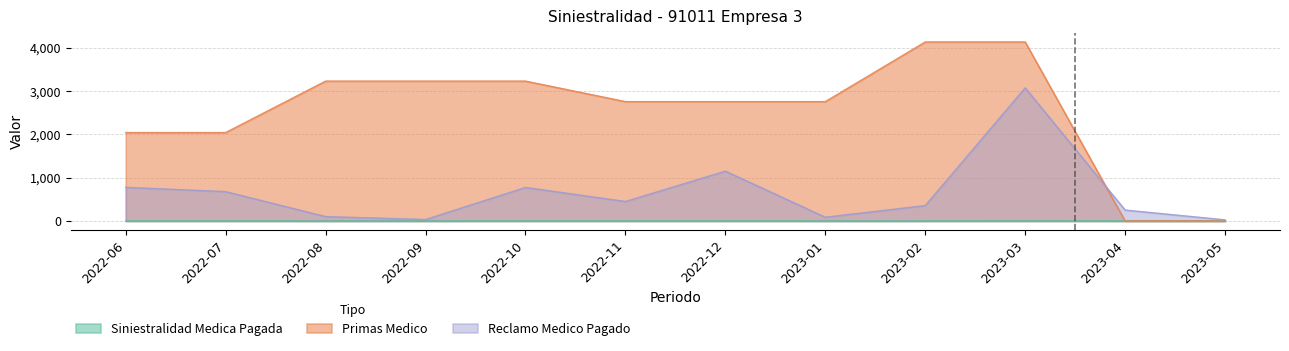

The Siniestralidad Medica Pagada series shows -0.5 at 2023-05. True or false?

False